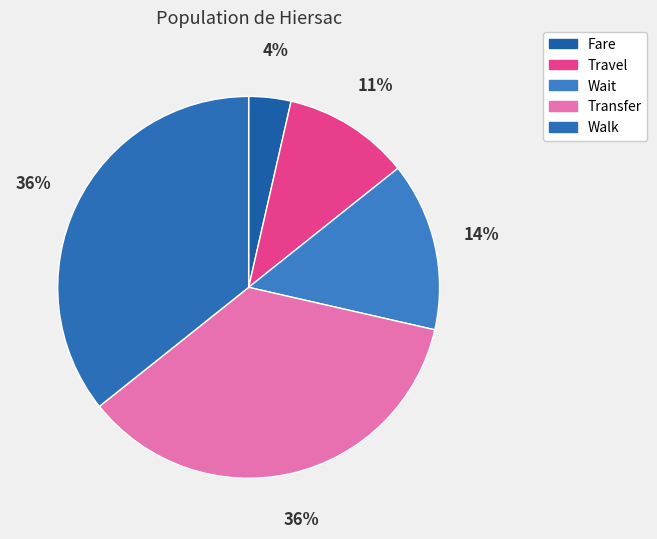

Combined, what portion of the pie is Wait and Walk?

50.0%